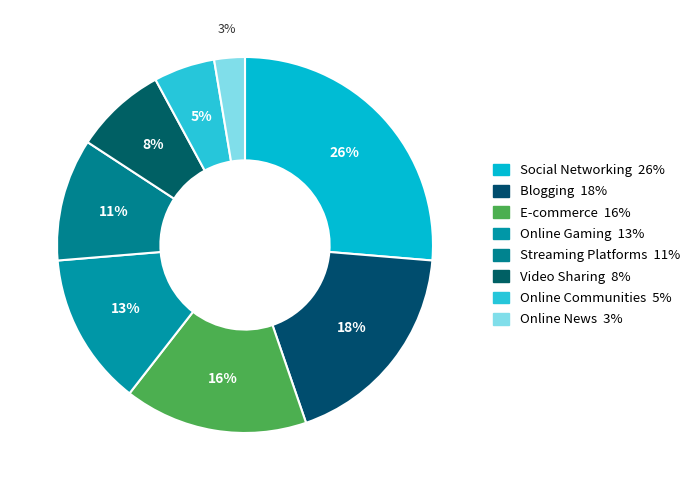

How many segments does this pie chart have?

8